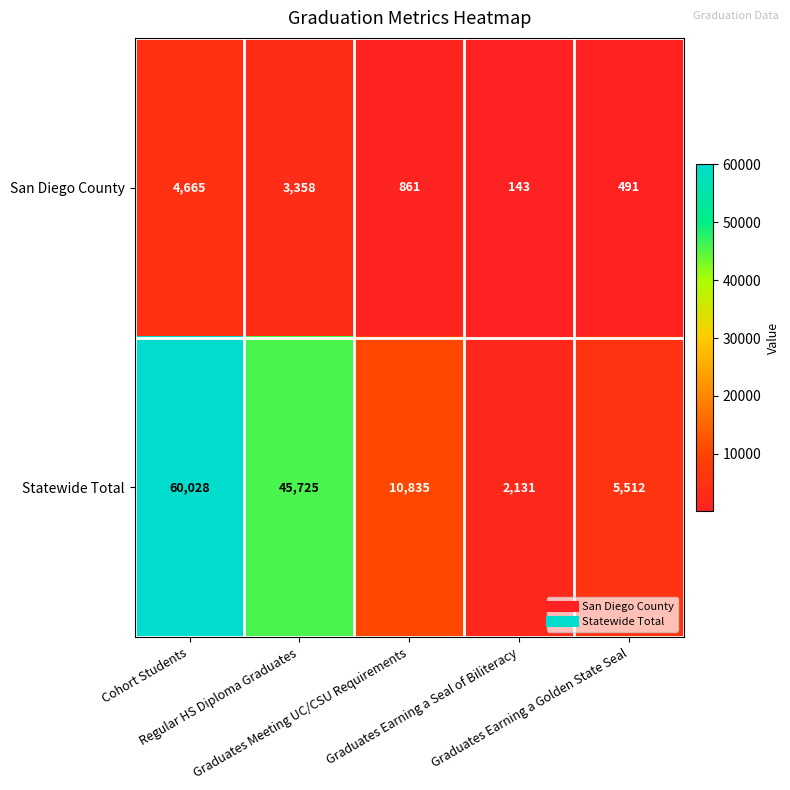

Which series has the widest spread of values?

Statewide Total